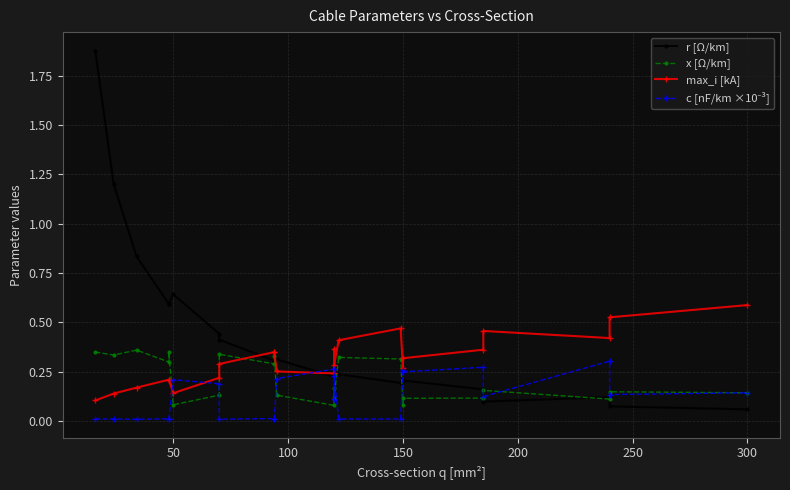

How many data points does each series have?

23